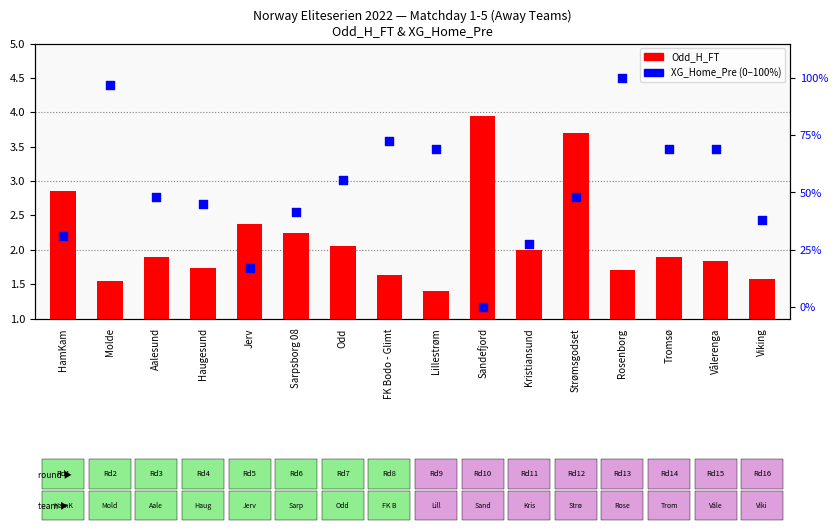

Which series has the widest spread of Y values?

XG_Home_Pre (normalized)